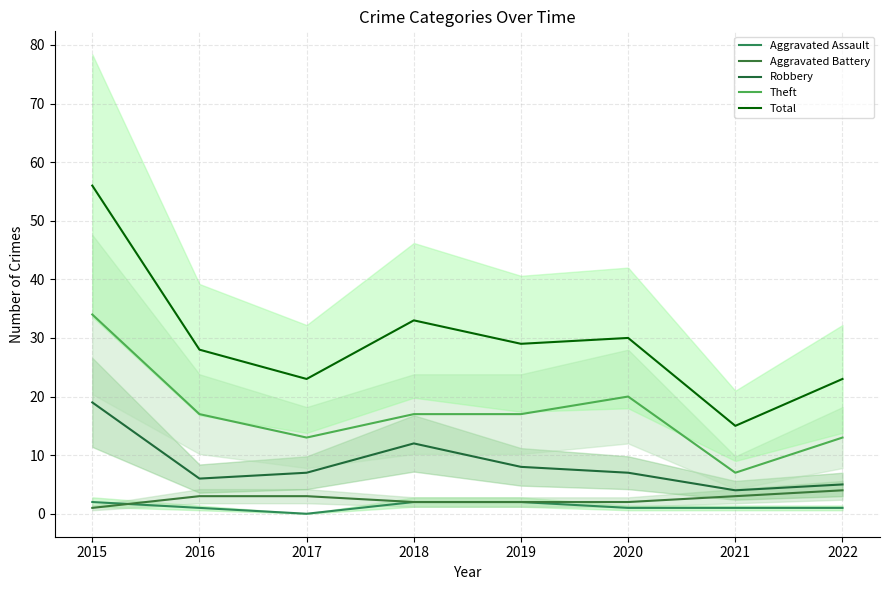

How many series are shown in this chart?

5